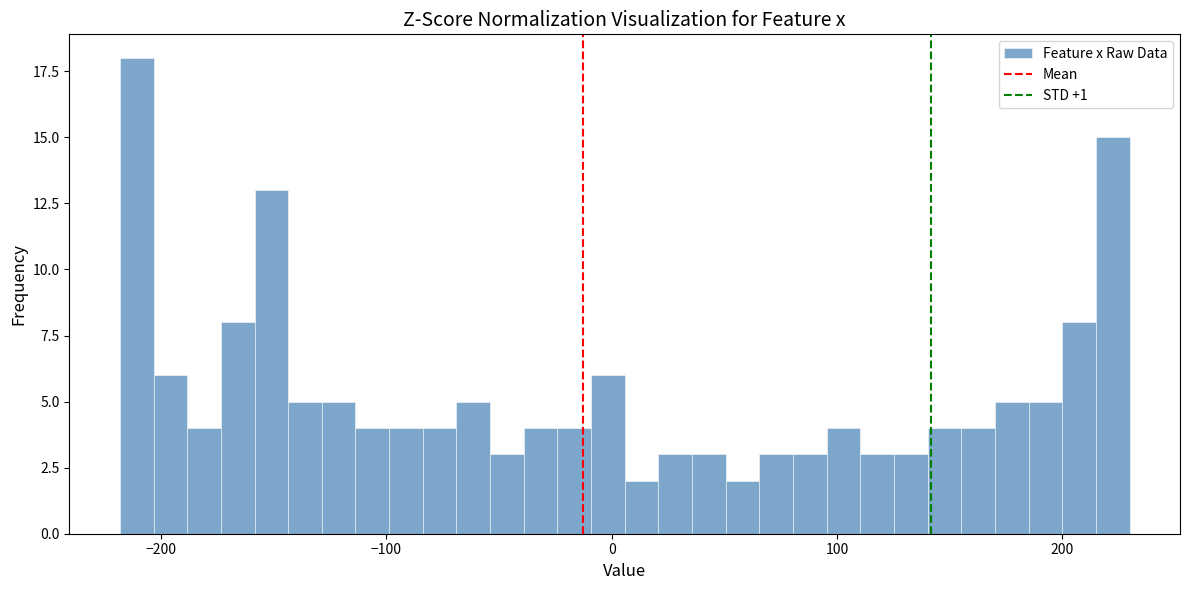

Around what value on the x-axis is the tallest bar? Give the approximate position of its centre, as read against the axis.

-210